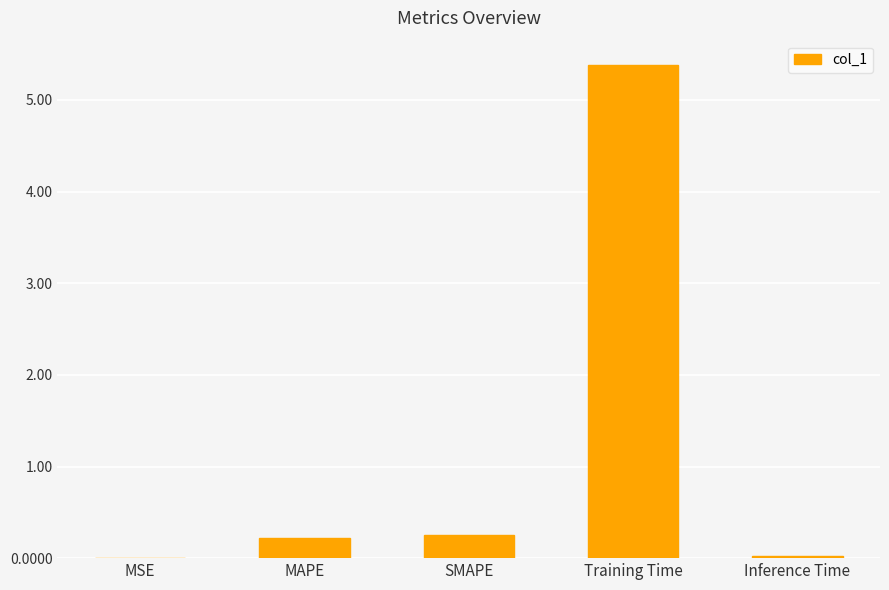

Which has a higher value, MSE or SMAPE?

SMAPE